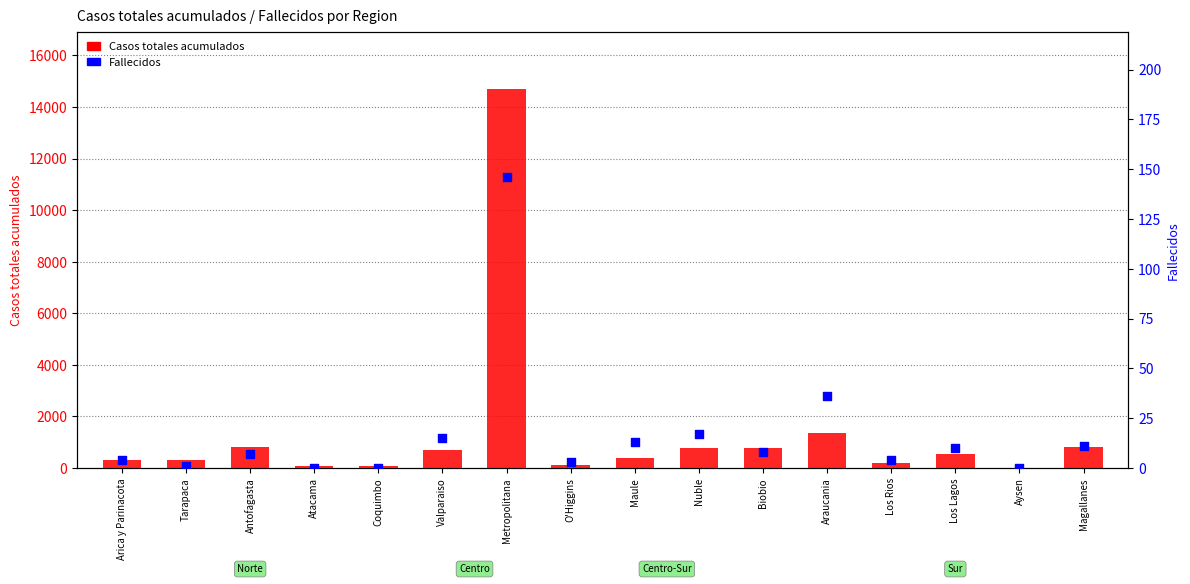

Which series has the largest total across all categories?

Casos totales acumulados